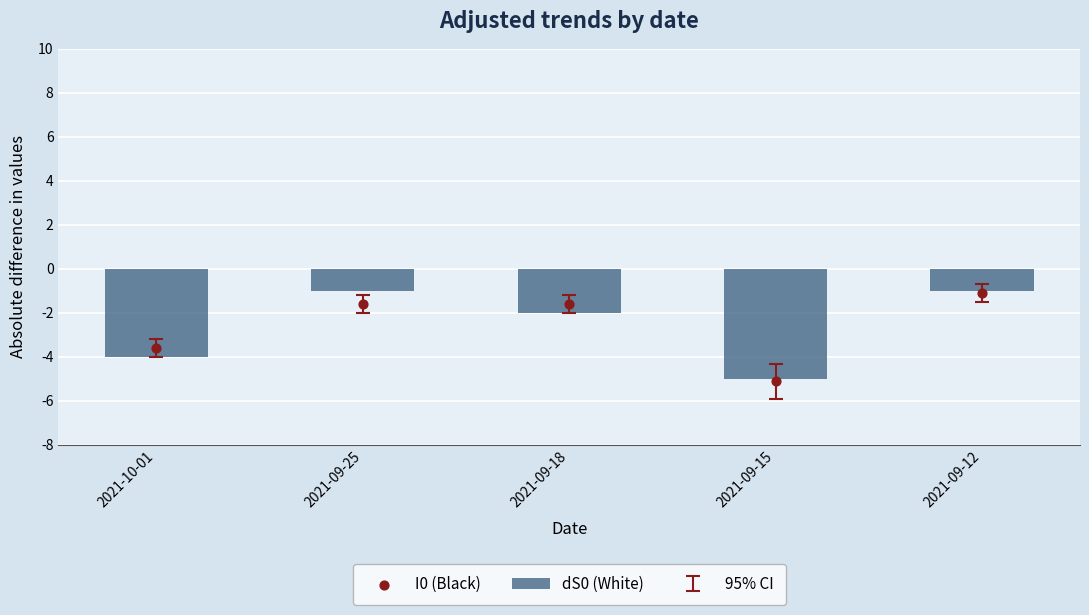

At which category is the sum across all series the highest?

2021-09-12